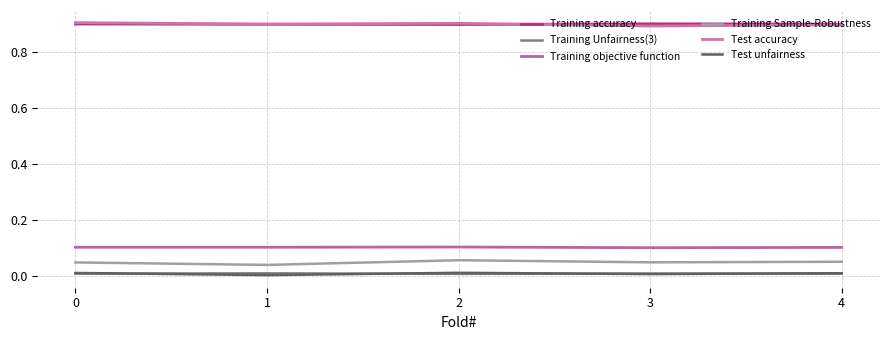

Which series changed the most between 0 and 4?

Test accuracy